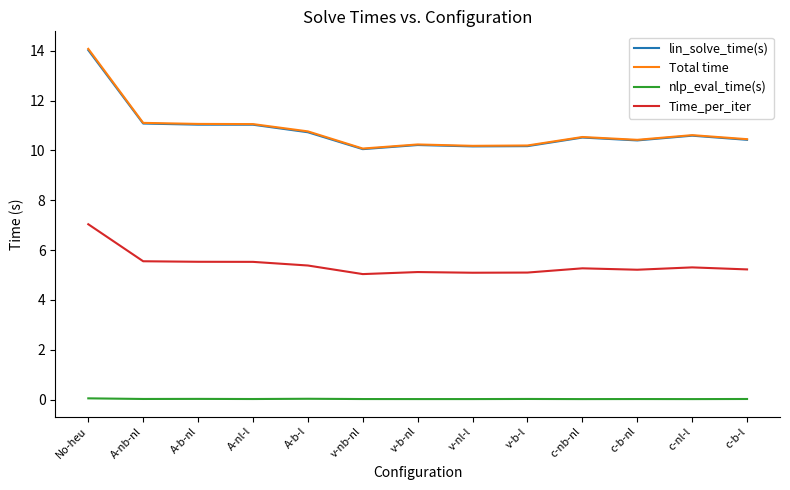

At which category is the sum across all series the highest?

No-heu